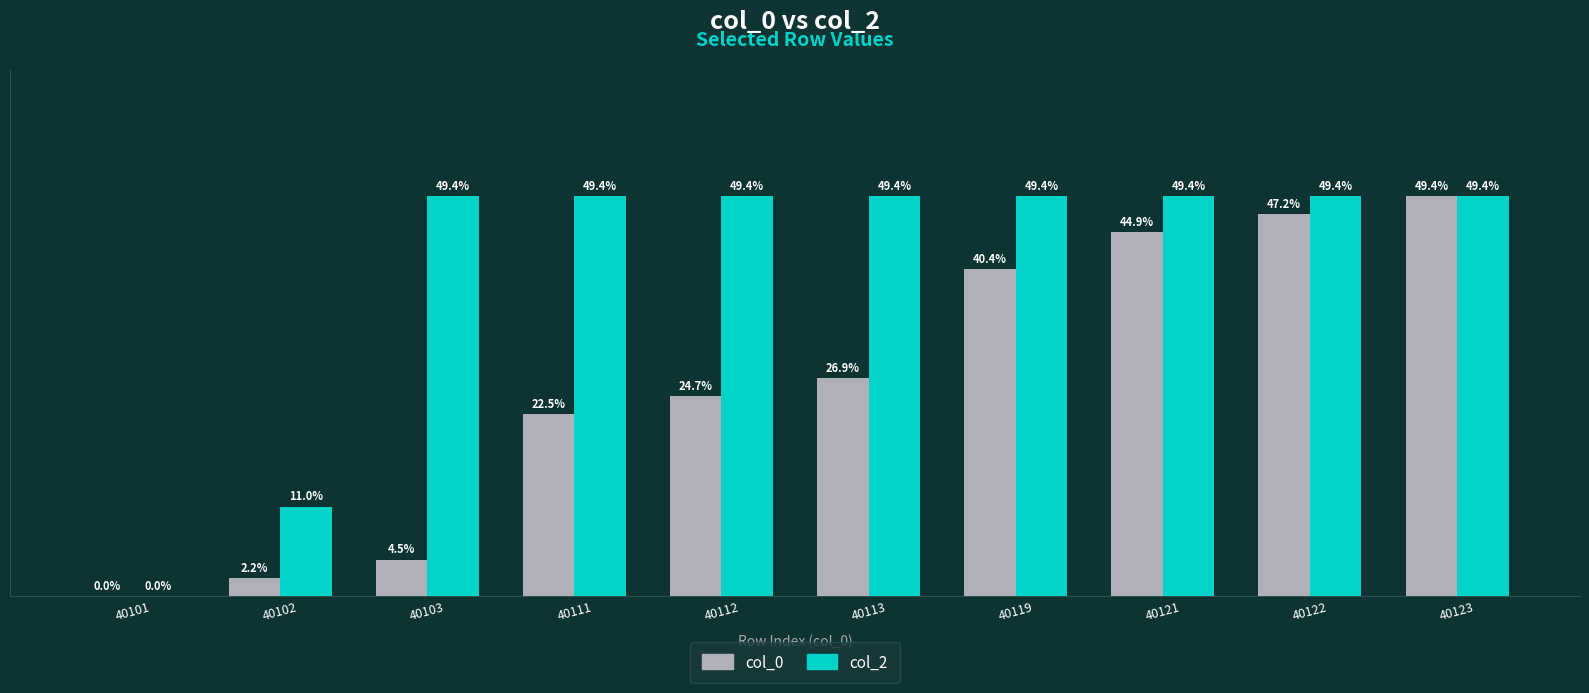

Which series has the largest total across all categories?

col_2